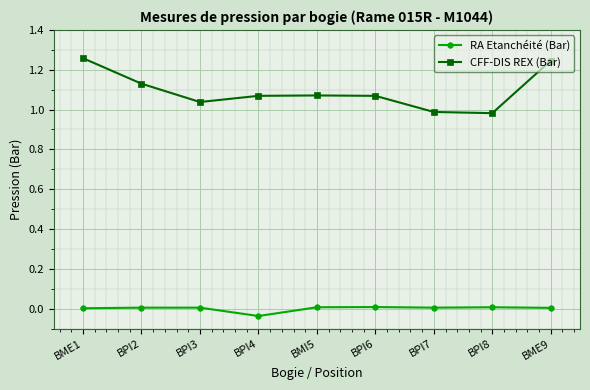

The RA Etanchéité (Bar) series shows 0.0 at BPI3. True or false?

True